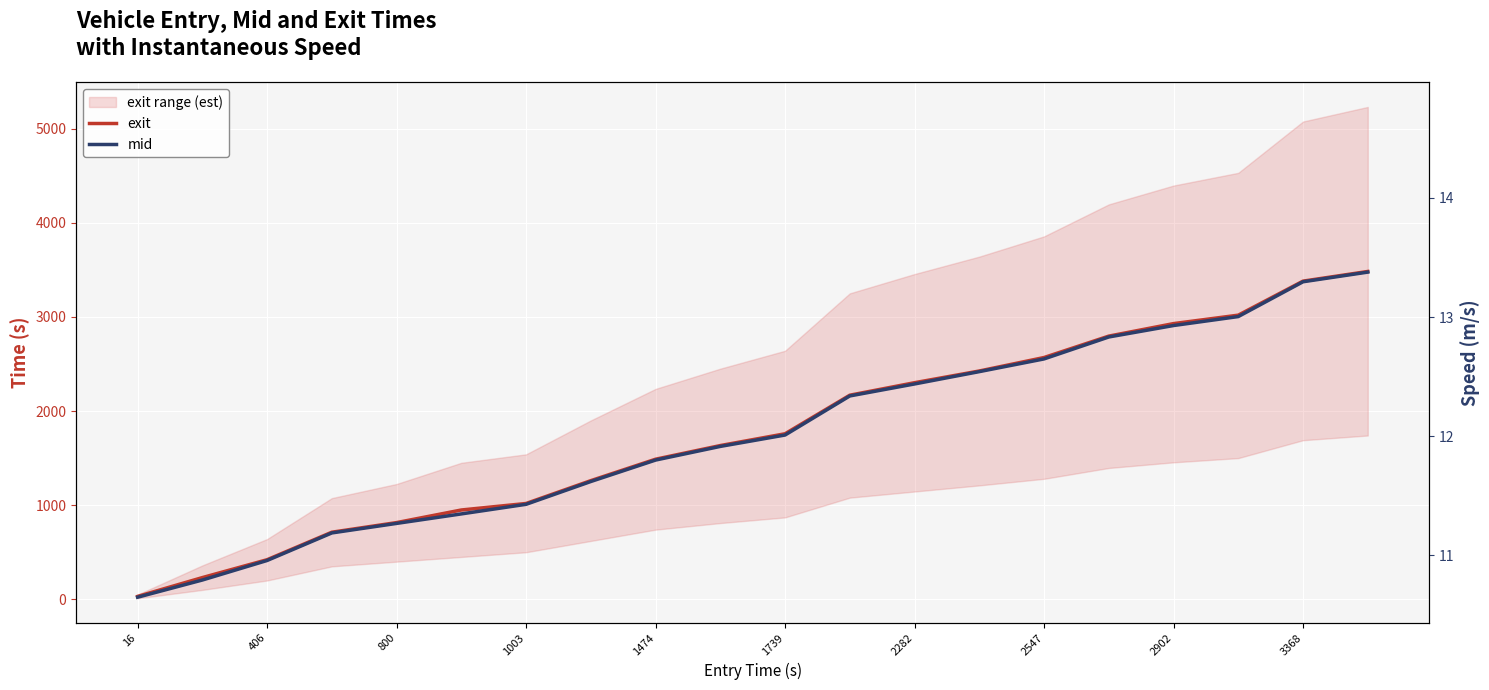

True or false: exit and mid cross at least once.

False